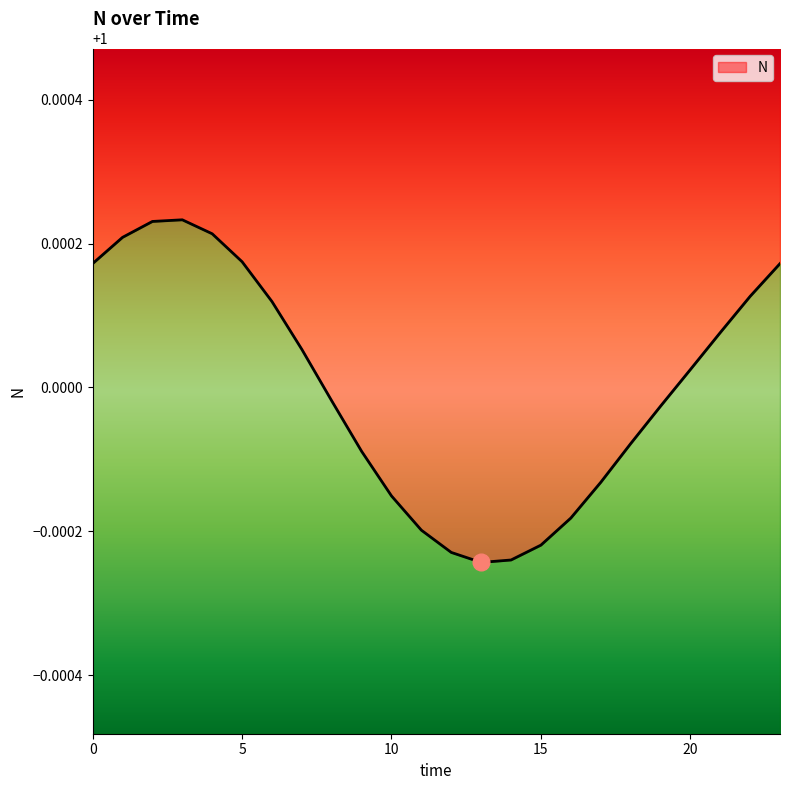

The value at 1 is 0.6. True or false?

False